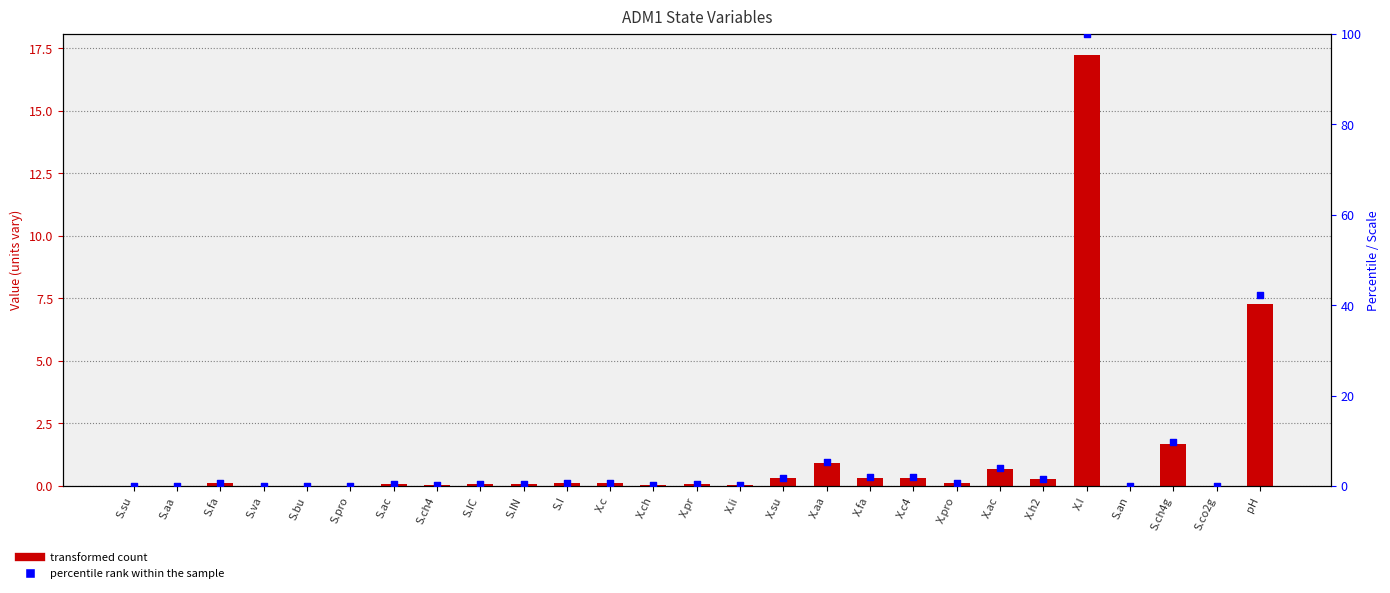

Which series has the largest Y range (max minus min)?

percentile rank within the sample